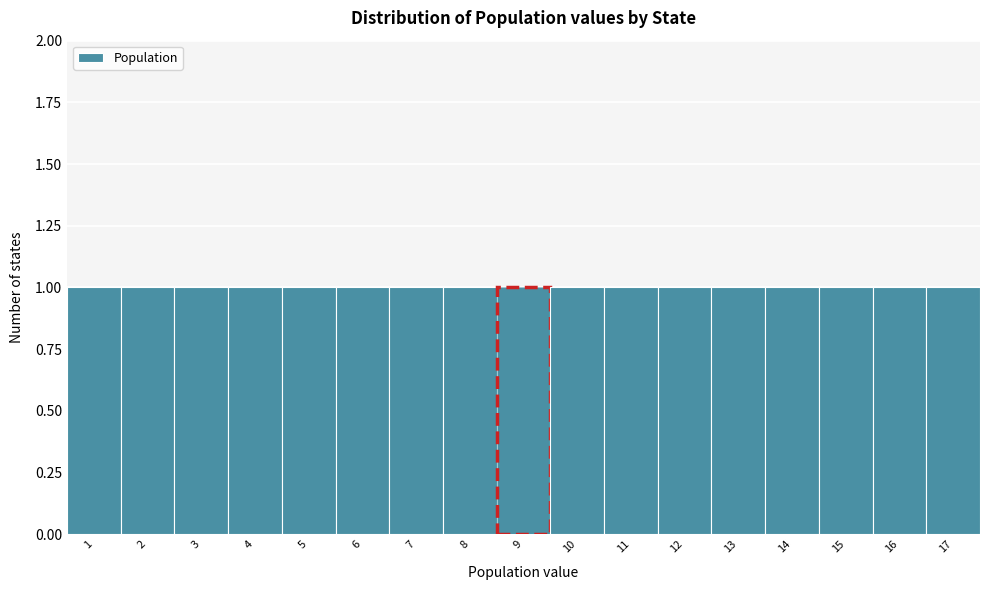

Reading left to right, transcribe this chart: for each bar, give the range it covers on the x-axis and its height. The values are not printed on the chart, so give them approximately, as read against the axis.

0.5 to 1.5: 1
1.5 to 2.5: 1
2.5 to 3.5: 1
3.5 to 4.5: 1
4.5 to 5.5: 1
5.5 to 6.5: 1
6.5 to 7.5: 1
7.5 to 8.5: 1
8.5 to 9.5: 1
9.5 to 10.5: 1
10.5 to 11.5: 1
11.5 to 12.5: 1
12.5 to 13.5: 1
13.5 to 14.5: 1
14.5 to 15.5: 1
15.5 to 16.5: 1
16.5 to 17.5: 1